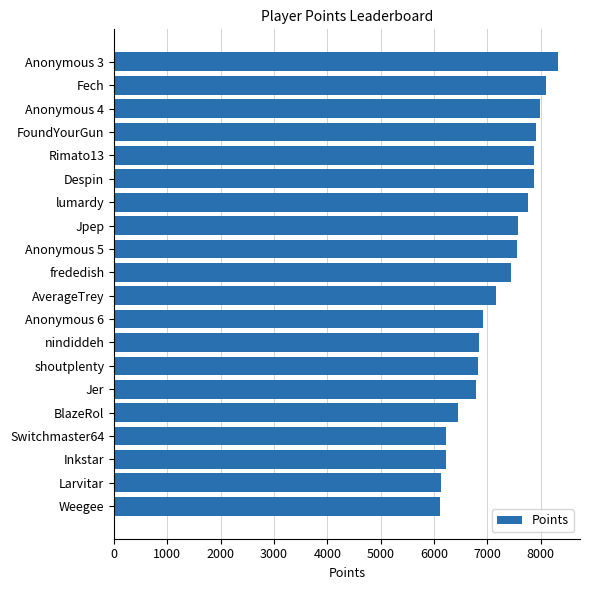

How many bars are there in total?

20